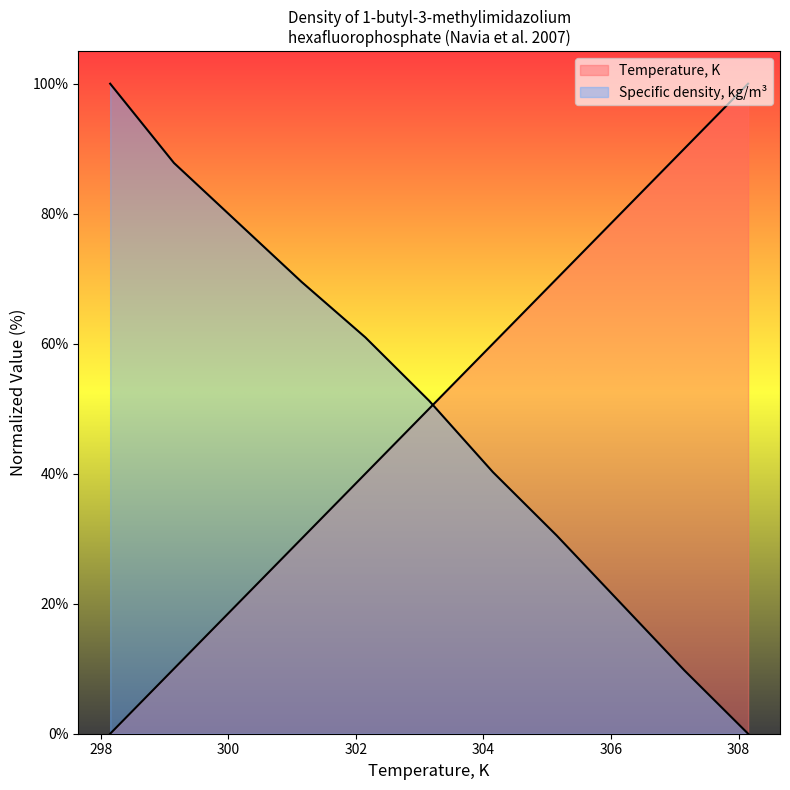

How many lines are shown in the chart?

2